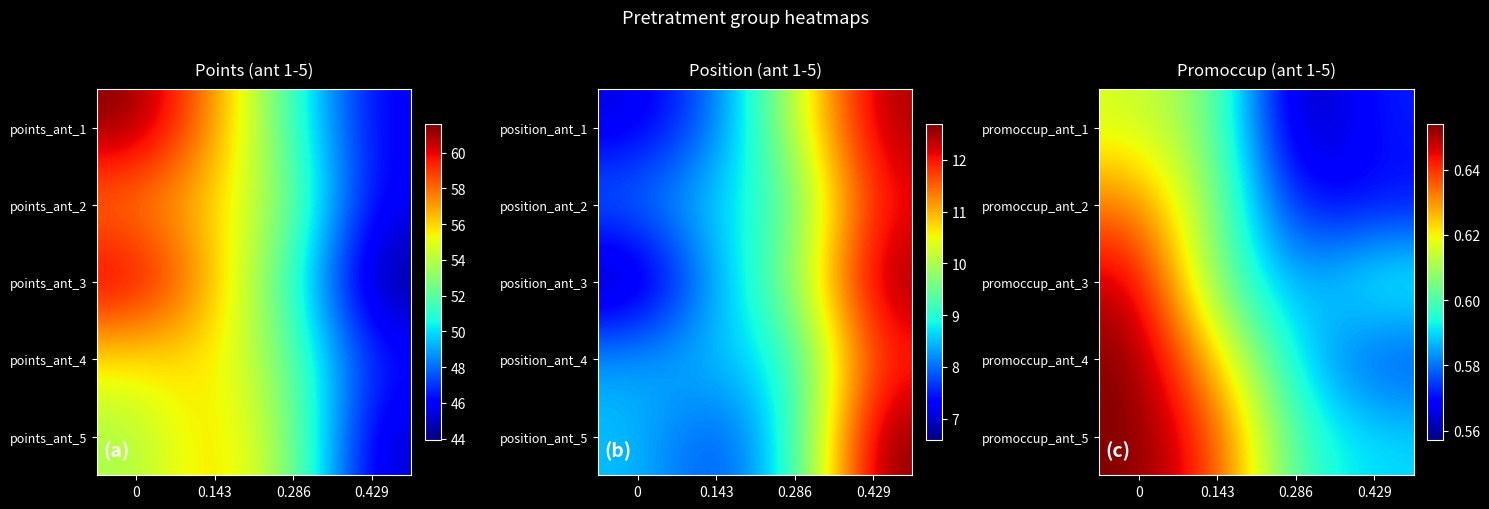

Count the number of categories in the chart.

4